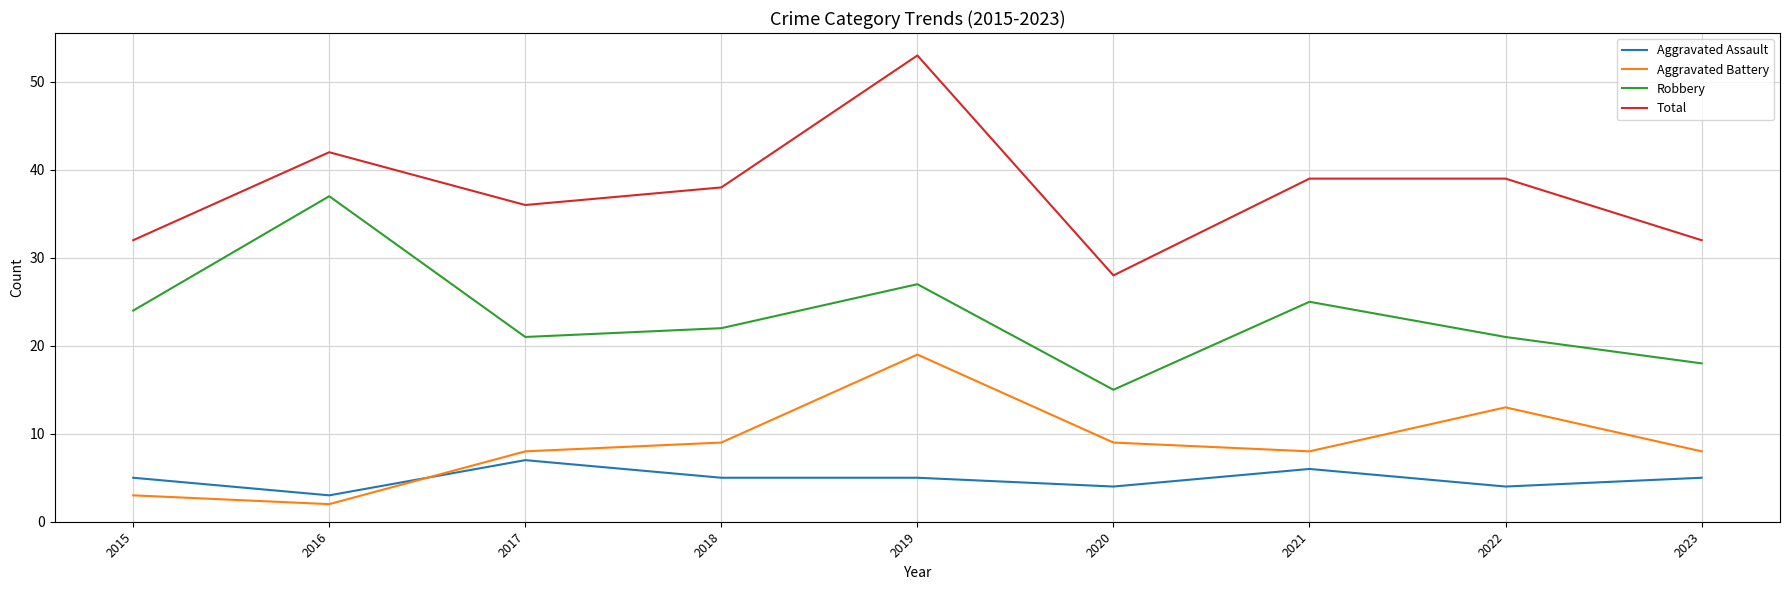

What is the total value across all series at 2022?

77